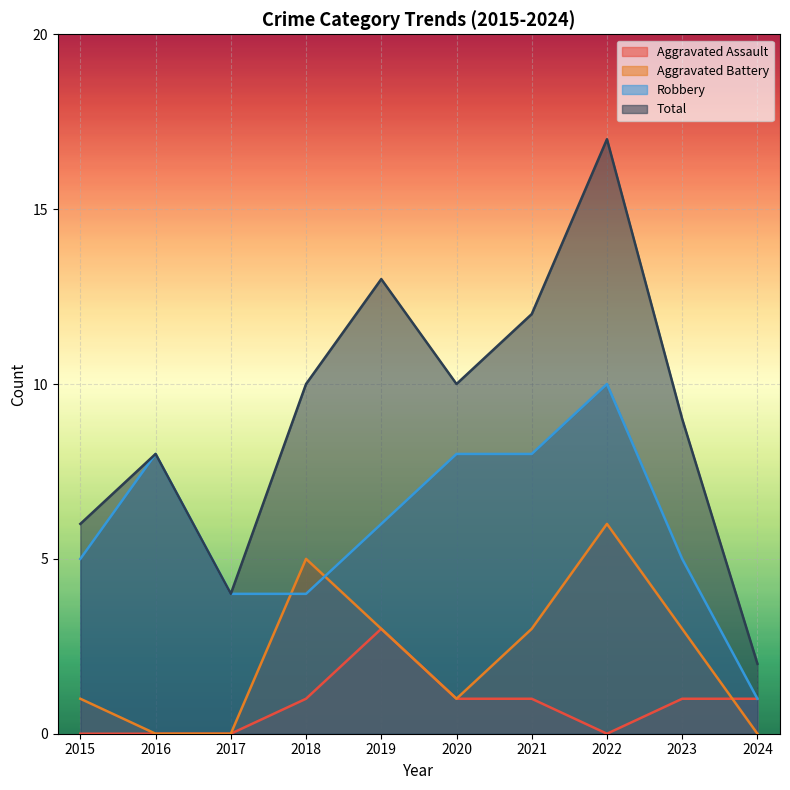

True or false: Aggravated Battery has more than 2 interior local peaks.

False